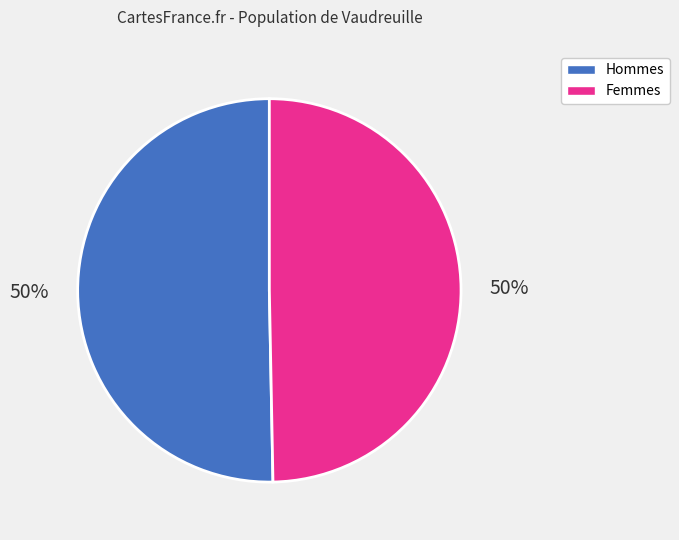

Is the sum of Hommes and Femmes greater than half?

Yes